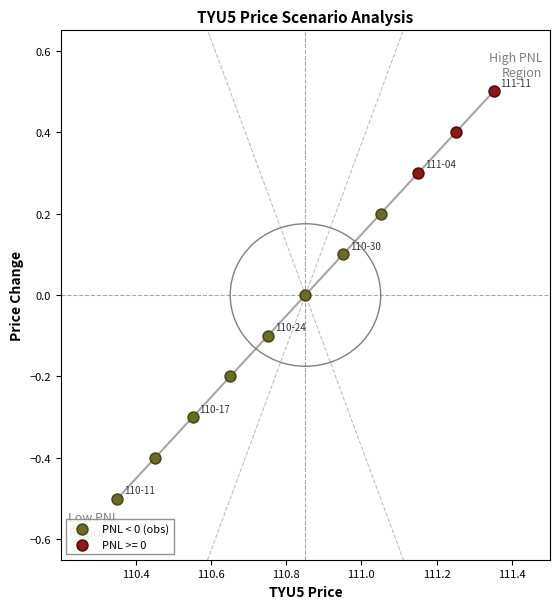

Which series reaches the maximum Y coordinate?

PNL >= 0